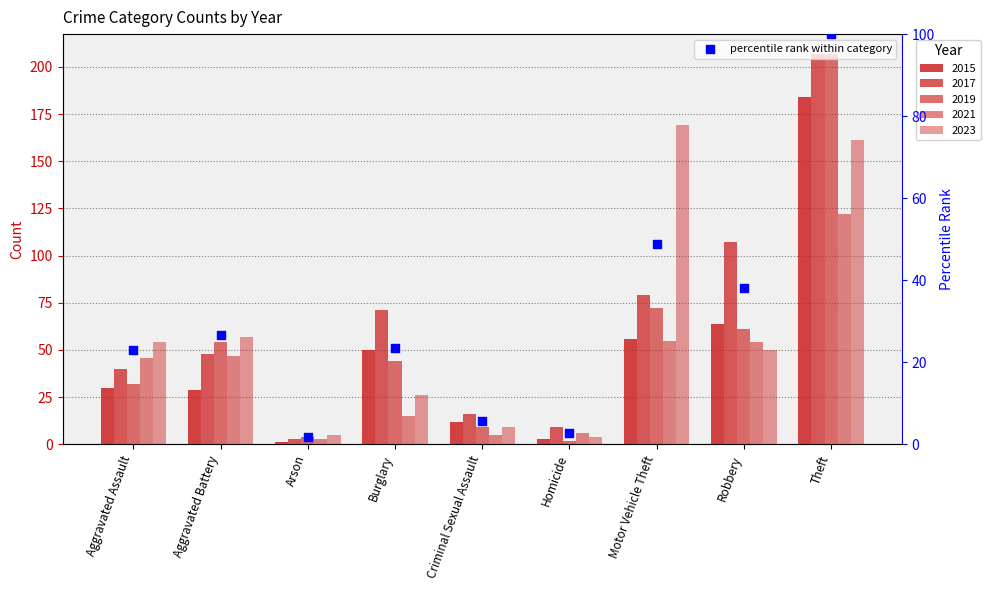

Approximately how many times larger is the value at Aggravated Battery compared to Theft?

0.3